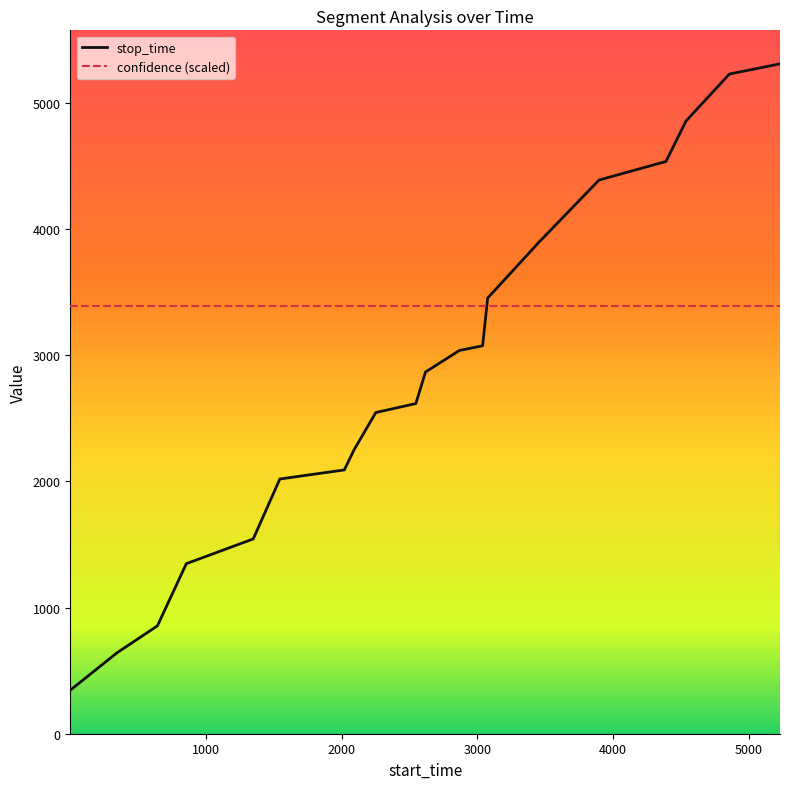

Is this an area chart (filled region under the line)?

No